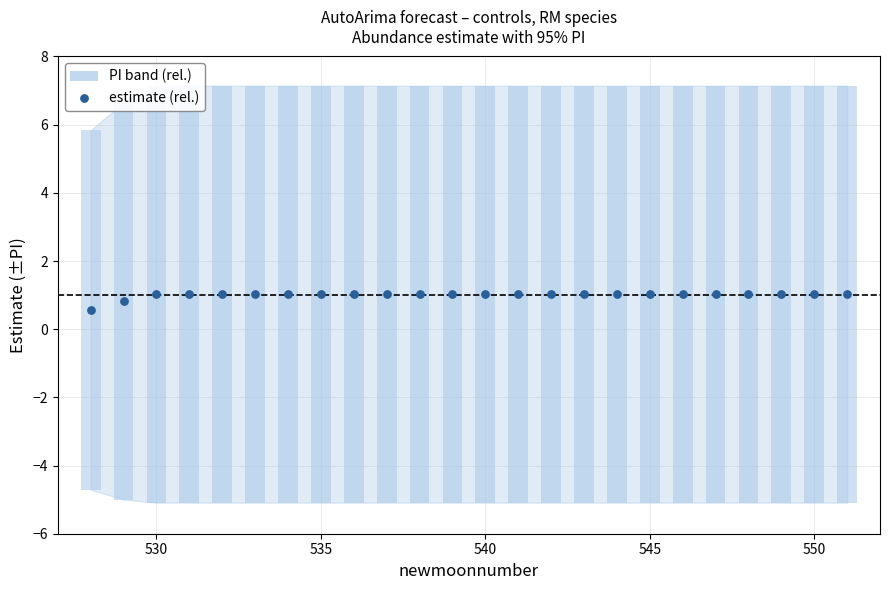

What is the range of Y values (max minus min)?

0.5